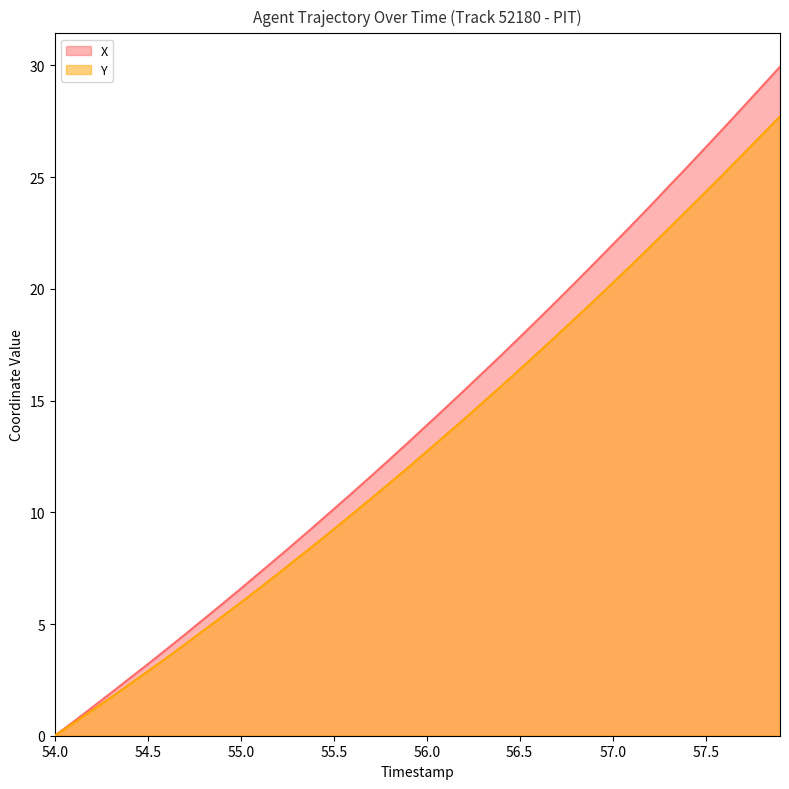

What is the maximum value shown in the chart?

29.9